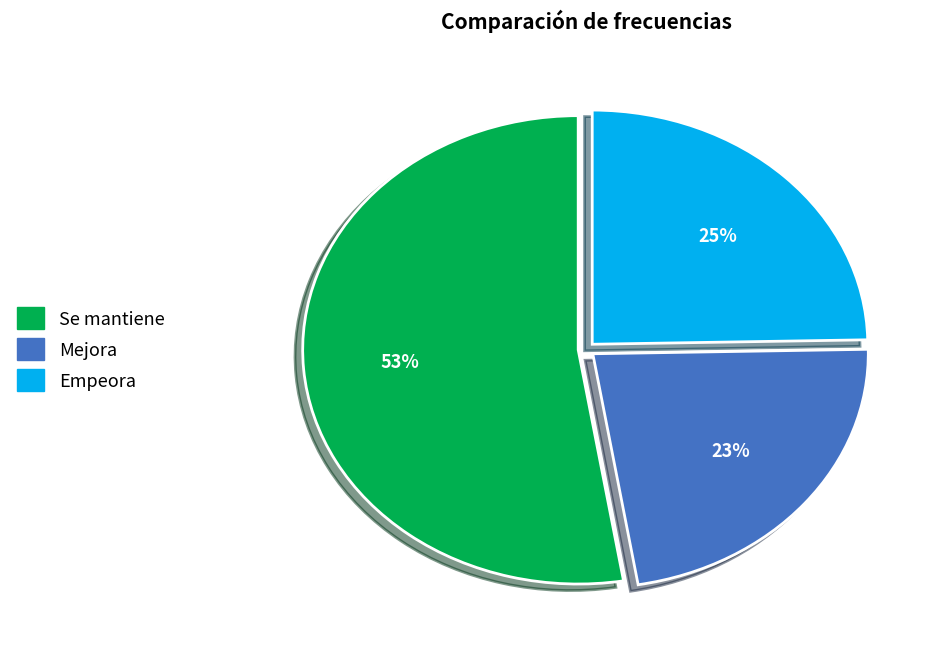

Is it true that Mejora is 12% of the pie?

False